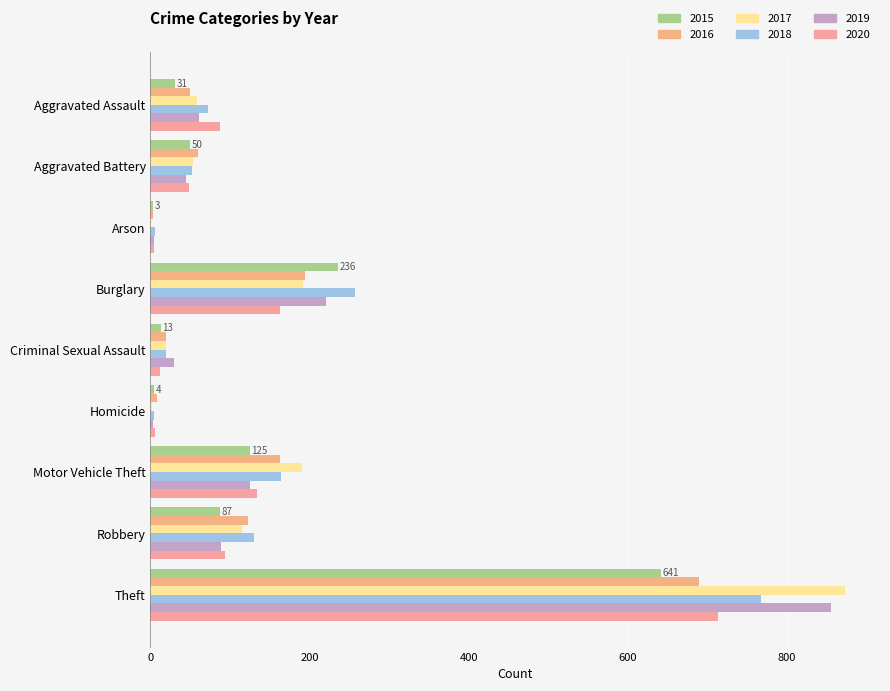

Count the number of categories in the chart.

9